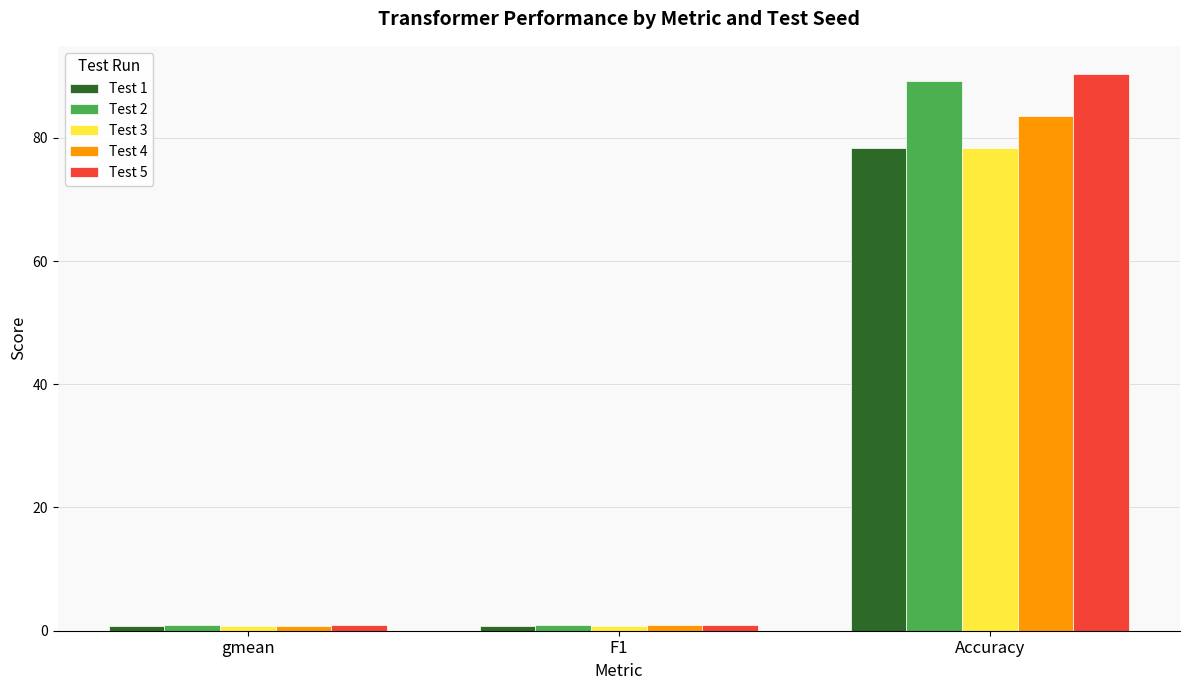

What is the maximum value for Test 4?

83.6